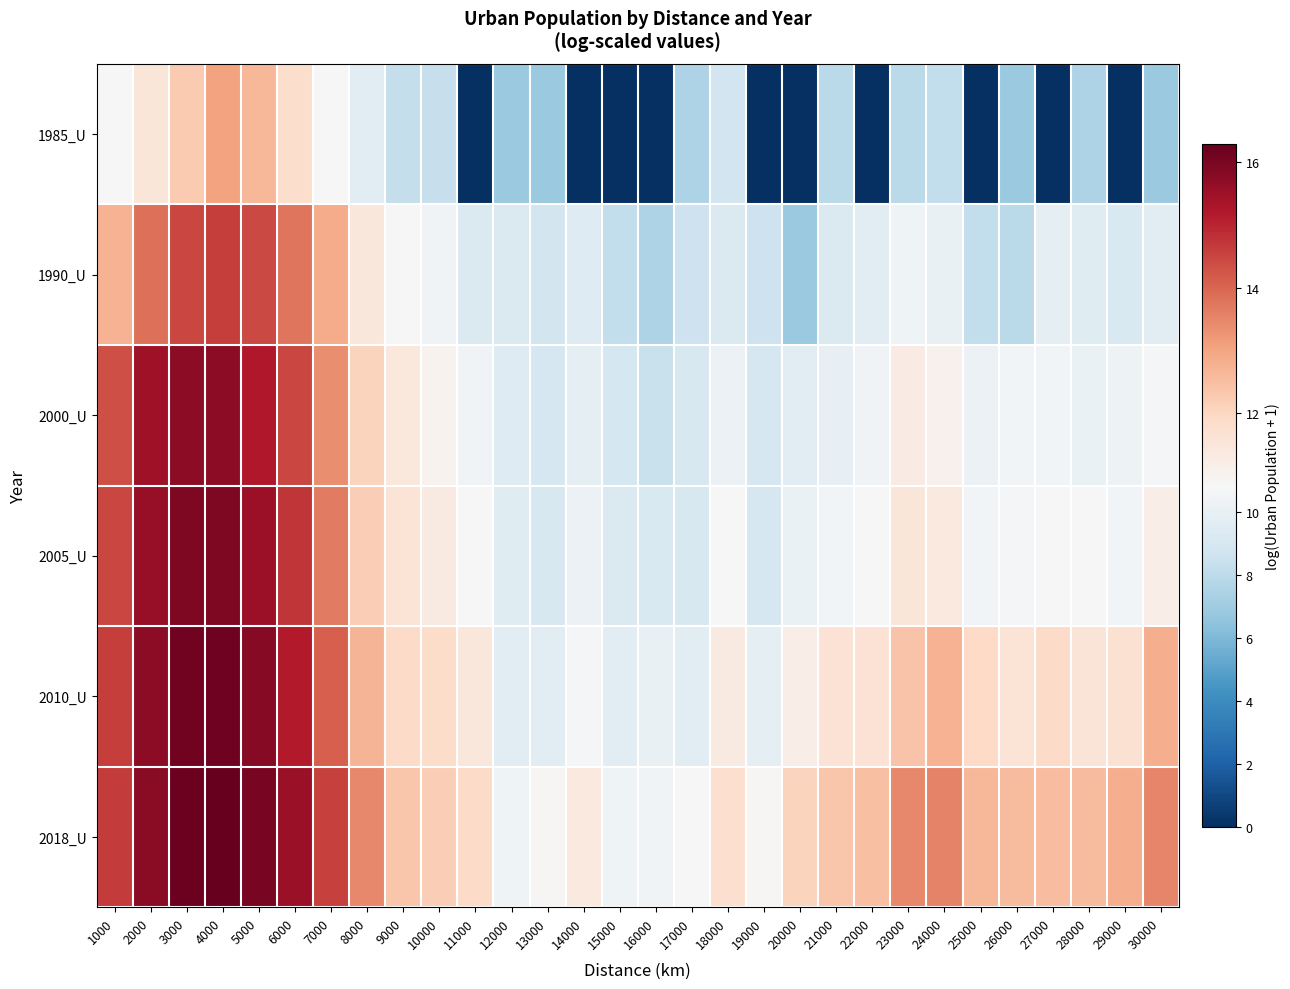

Which has a higher value, 14000 or 23000?

23000